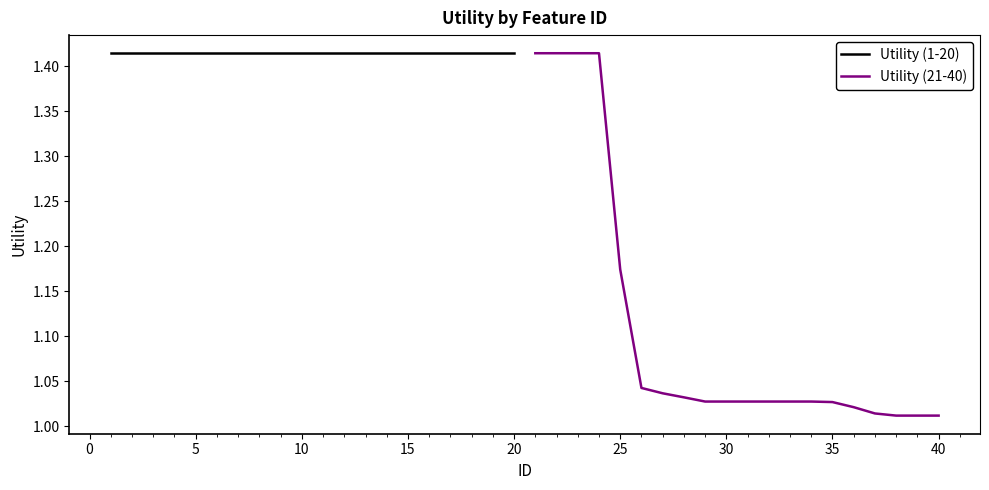

What is the minimum value for Utility (21-40)?

1.0